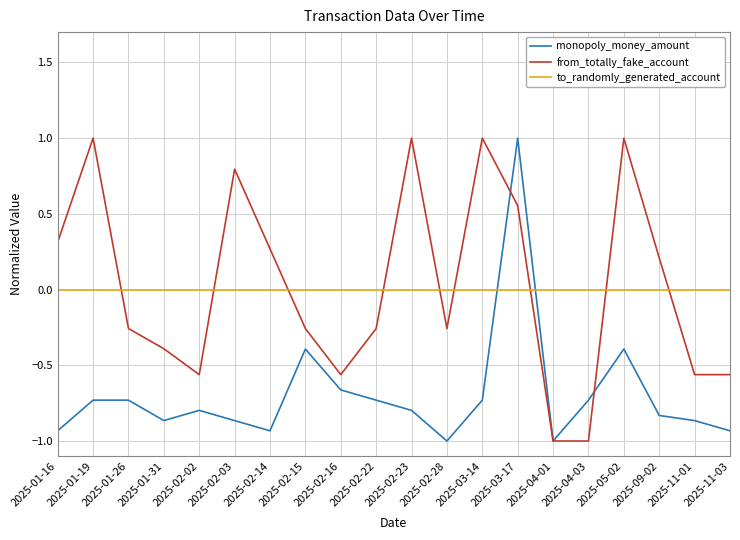

Is the value of from_totally_fake_account at 2025-04-01 greater than the value of to_randomly_generated_account at 2025-03-17?

No